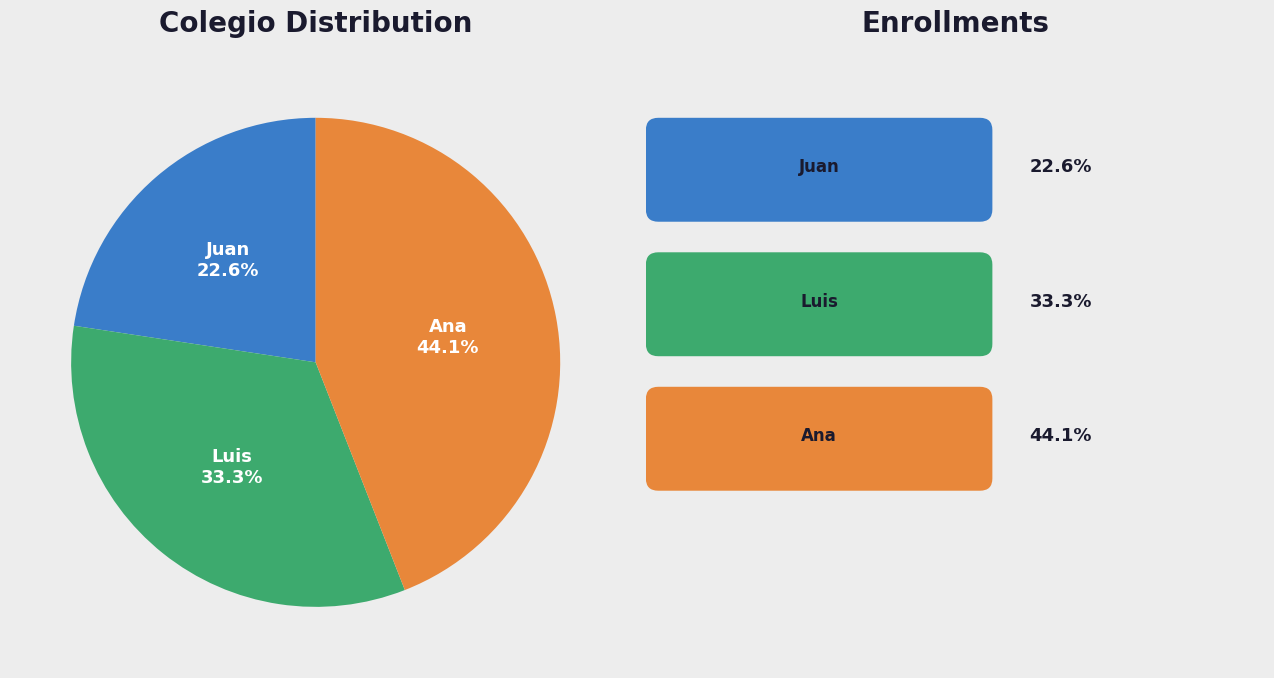

Is there any slice that represents more than half of the pie?

No